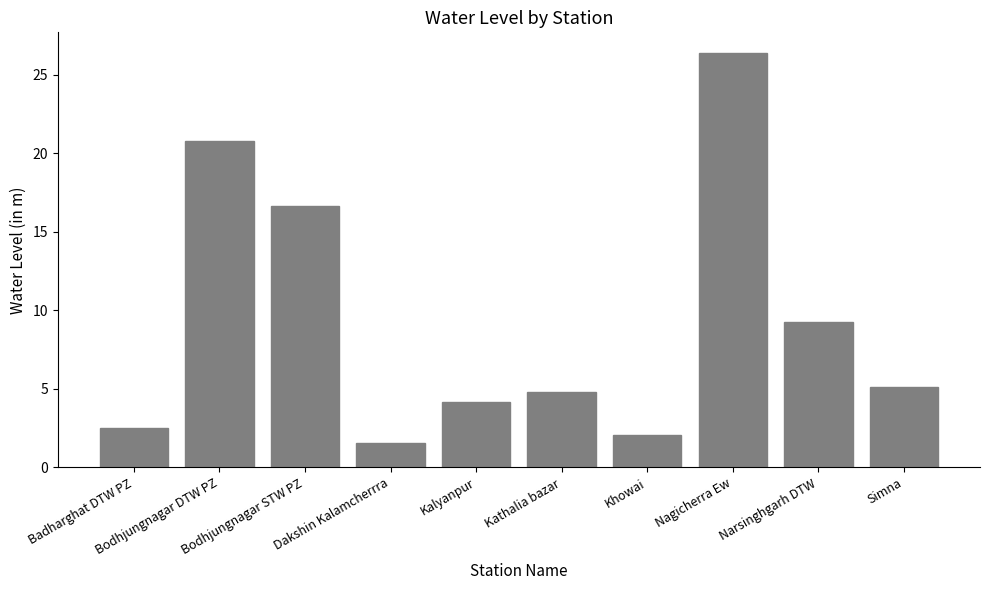

What is the label of the 6th bar from the right?

Kalyanpur